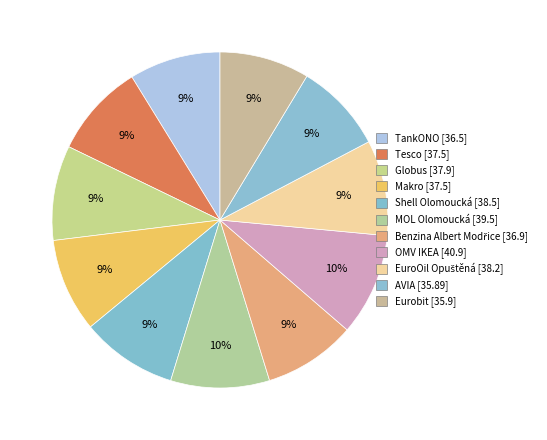

What percentage is the Tesco slice, to the nearest percent?

9%